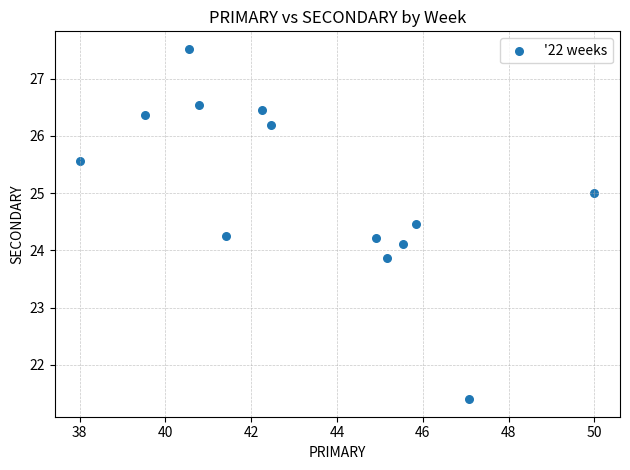

What is the range of Y values (max minus min)?

6.1